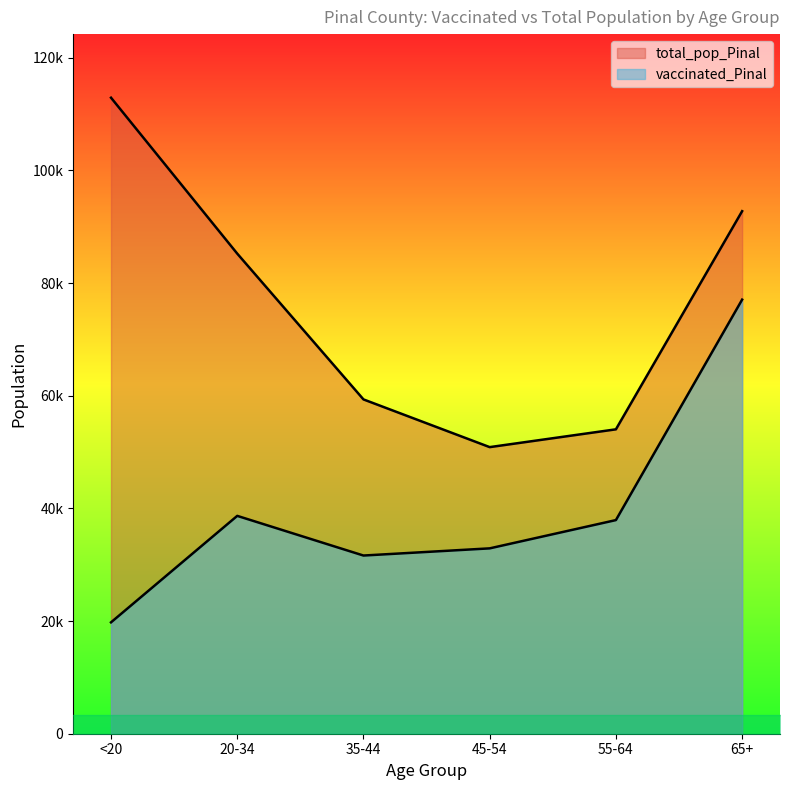

At which category does the chart reach its peak across all series?

<20